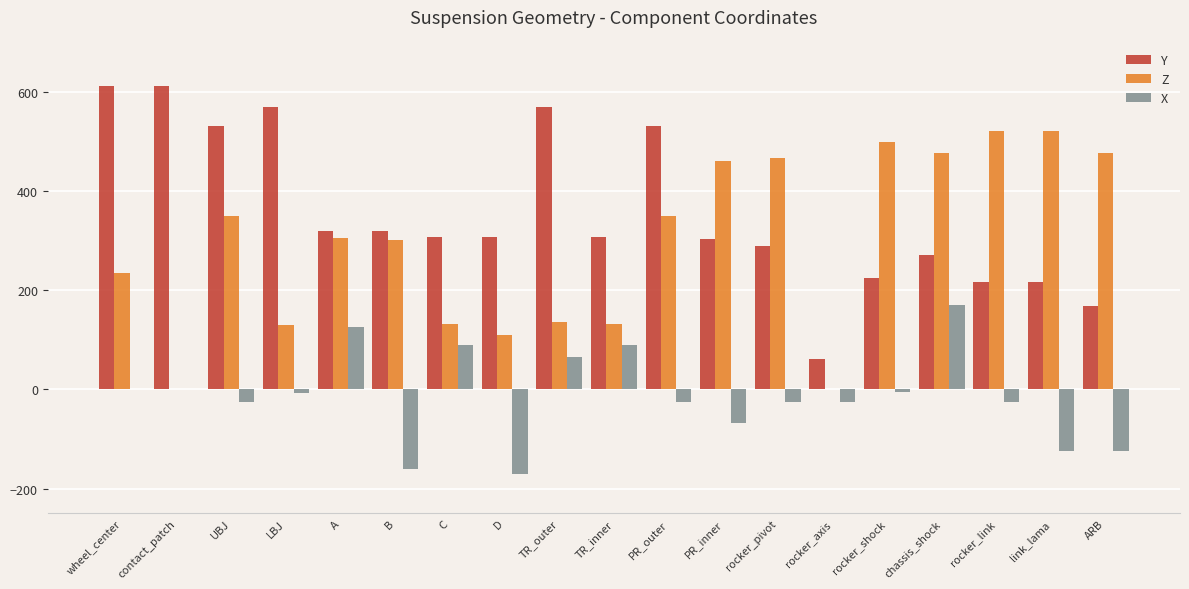

The value of Y at rocker_link is 382.7. True or false?

False